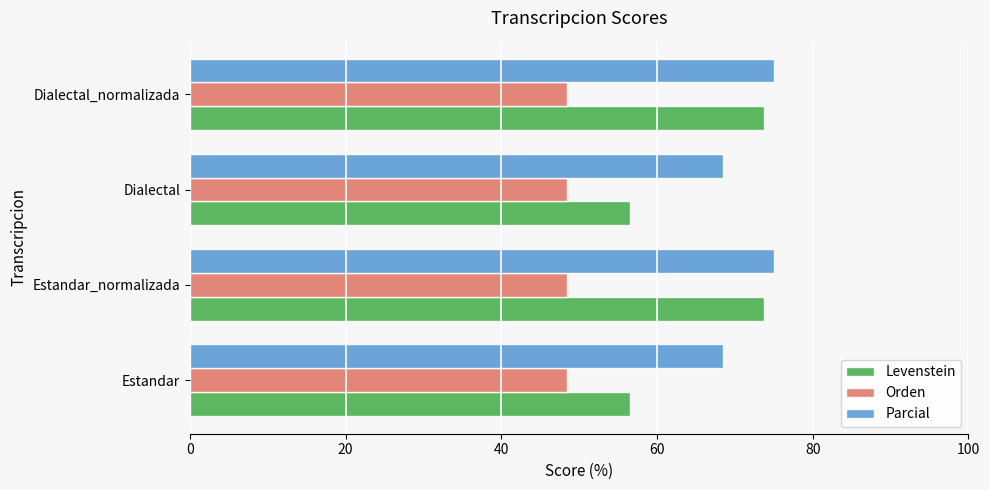

Which series has the largest total across all categories?

Parcial